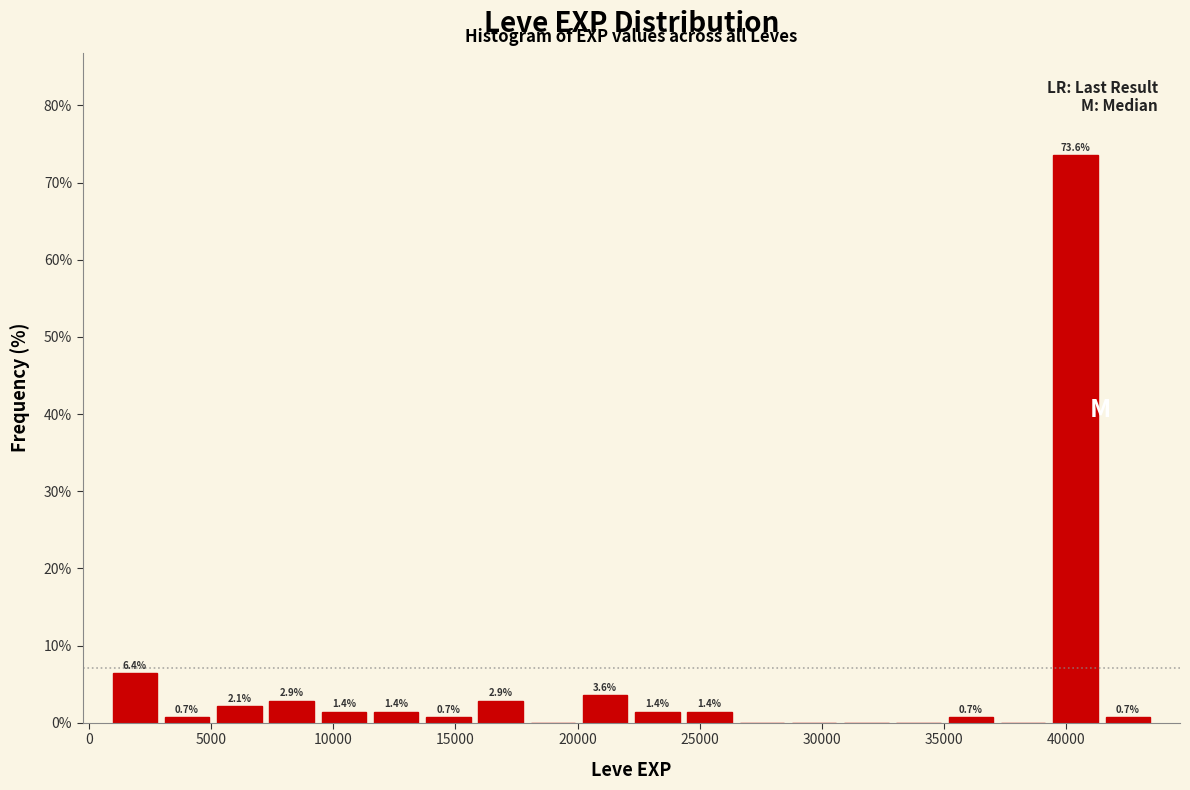

Over which range of the x-axis is the bar tallest?

39500 to 41500